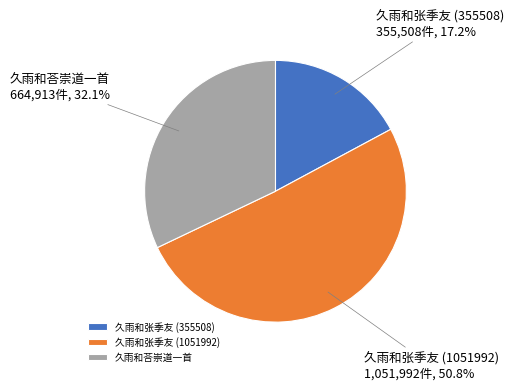

Rank the categories by value from highest to lowest.

久雨和张季友 (1051992), 久雨和荅崇道一首, 久雨和张季友 (355508)